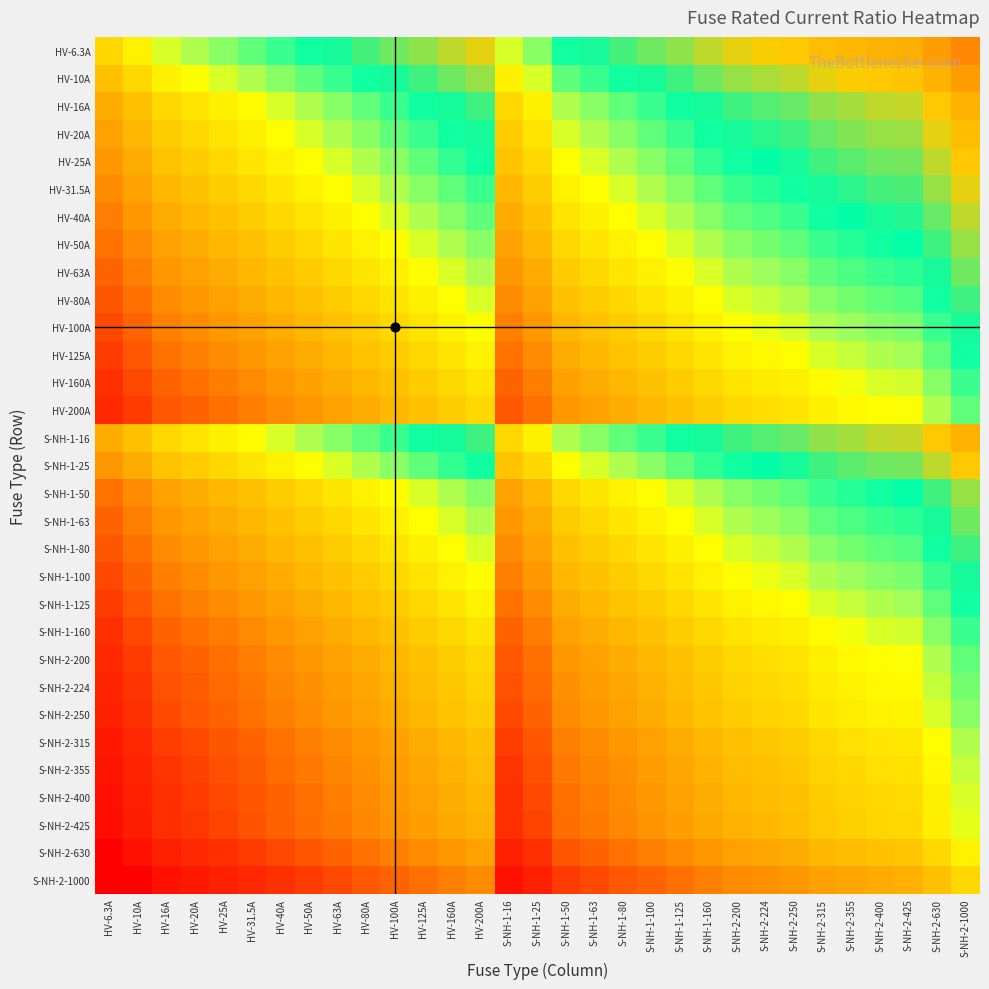

Reading left to right, what are all the values shown in this chart?

HV-6.3A: HV-6.3A=0.0	HV-10A=0.2	HV-16A=0.4	HV-20A=0.5	HV-25A=0.6	HV-31.5A=0.7	HV-40A=0.8	HV-50A=0.9	HV-63A=1.0	HV-80A=1.1	HV-100A=1.2	HV-125A=1.3	HV-160A=1.4	HV-200A=1.5	S-NH-1-16=0.4	S-NH-1-25=0.6	S-NH-1-50=0.9	S-NH-1-63=1.0	S-NH-1-80=1.1	S-NH-1-100=1.2	S-NH-1-125=1.3	S-NH-1-160=1.4	S-NH-2-200=1.5	S-NH-2-224=1.6	S-NH-2-250=1.6	S-NH-2-315=1.7	S-NH-2-355=1.8	S-NH-2-400=1.8	S-NH-2-425=1.8	S-NH-2-630=2.0	S-NH-2-1000=2.2
HV-10A: HV-6.3A=-0.2	HV-10A=0.0	HV-16A=0.2	HV-20A=0.3	HV-25A=0.4	HV-31.5A=0.5	HV-40A=0.6	HV-50A=0.7	HV-63A=0.8	HV-80A=0.9	HV-100A=1.0	HV-125A=1.1	HV-160A=1.2	HV-200A=1.3	S-NH-1-16=0.2	S-NH-1-25=0.4	S-NH-1-50=0.7	S-NH-1-63=0.8	S-NH-1-80=0.9	S-NH-1-100=1.0	S-NH-1-125=1.1	S-NH-1-160=1.2	S-NH-2-200=1.3	S-NH-2-224=1.4	S-NH-2-250=1.4	S-NH-2-315=1.5	S-NH-2-355=1.6	S-NH-2-400=1.6	S-NH-2-425=1.6	S-NH-2-630=1.8	S-NH-2-1000=2.0
HV-16A: HV-6.3A=-0.4	HV-10A=-0.2	HV-16A=0.0	HV-20A=0.1	HV-25A=0.2	HV-31.5A=0.3	HV-40A=0.4	HV-50A=0.5	HV-63A=0.6	HV-80A=0.7	HV-100A=0.8	HV-125A=0.9	HV-160A=1.0	HV-200A=1.1	S-NH-1-16=0.0	S-NH-1-25=0.2	S-NH-1-50=0.5	S-NH-1-63=0.6	S-NH-1-80=0.7	S-NH-1-100=0.8	S-NH-1-125=0.9	S-NH-1-160=1.0	S-NH-2-200=1.1	S-NH-2-224=1.1	S-NH-2-250=1.2	S-NH-2-315=1.3	S-NH-2-355=1.3	S-NH-2-400=1.4	S-NH-2-425=1.4	S-NH-2-630=1.6	S-NH-2-1000=1.8
HV-20A: HV-6.3A=-0.5	HV-10A=-0.3	HV-16A=-0.1	HV-20A=0.0	HV-25A=0.1	HV-31.5A=0.2	HV-40A=0.3	HV-50A=0.4	HV-63A=0.5	HV-80A=0.6	HV-100A=0.7	HV-125A=0.8	HV-160A=0.9	HV-200A=1.0	S-NH-1-16=-0.1	S-NH-1-25=0.1	S-NH-1-50=0.4	S-NH-1-63=0.5	S-NH-1-80=0.6	S-NH-1-100=0.7	S-NH-1-125=0.8	S-NH-1-160=0.9	S-NH-2-200=1.0	S-NH-2-224=1.0	S-NH-2-250=1.1	S-NH-2-315=1.2	S-NH-2-355=1.2	S-NH-2-400=1.3	S-NH-2-425=1.3	S-NH-2-630=1.5	S-NH-2-1000=1.7
HV-25A: HV-6.3A=-0.6	HV-10A=-0.4	HV-16A=-0.2	HV-20A=-0.1	HV-25A=0.0	HV-31.5A=0.1	HV-40A=0.2	HV-50A=0.3	HV-63A=0.4	HV-80A=0.5	HV-100A=0.6	HV-125A=0.7	HV-160A=0.8	HV-200A=0.9	S-NH-1-16=-0.2	S-NH-1-25=0.0	S-NH-1-50=0.3	S-NH-1-63=0.4	S-NH-1-80=0.5	S-NH-1-100=0.6	S-NH-1-125=0.7	S-NH-1-160=0.8	S-NH-2-200=0.9	S-NH-2-224=1.0	S-NH-2-250=1.0	S-NH-2-315=1.1	S-NH-2-355=1.2	S-NH-2-400=1.2	S-NH-2-425=1.2	S-NH-2-630=1.4	S-NH-2-1000=1.6
HV-31.5A: HV-6.3A=-0.7	HV-10A=-0.5	HV-16A=-0.3	HV-20A=-0.2	HV-25A=-0.1	HV-31.5A=0.0	HV-40A=0.1	HV-50A=0.2	HV-63A=0.3	HV-80A=0.4	HV-100A=0.5	HV-125A=0.6	HV-160A=0.7	HV-200A=0.8	S-NH-1-16=-0.3	S-NH-1-25=-0.1	S-NH-1-50=0.2	S-NH-1-63=0.3	S-NH-1-80=0.4	S-NH-1-100=0.5	S-NH-1-125=0.6	S-NH-1-160=0.7	S-NH-2-200=0.8	S-NH-2-224=0.9	S-NH-2-250=0.9	S-NH-2-315=1.0	S-NH-2-355=1.1	S-NH-2-400=1.1	S-NH-2-425=1.1	S-NH-2-630=1.3	S-NH-2-1000=1.5
HV-40A: HV-6.3A=-0.8	HV-10A=-0.6	HV-16A=-0.4	HV-20A=-0.3	HV-25A=-0.2	HV-31.5A=-0.1	HV-40A=0.0	HV-50A=0.1	HV-63A=0.2	HV-80A=0.3	HV-100A=0.4	HV-125A=0.5	HV-160A=0.6	HV-200A=0.7	S-NH-1-16=-0.4	S-NH-1-25=-0.2	S-NH-1-50=0.1	S-NH-1-63=0.2	S-NH-1-80=0.3	S-NH-1-100=0.4	S-NH-1-125=0.5	S-NH-1-160=0.6	S-NH-2-200=0.7	S-NH-2-224=0.7	S-NH-2-250=0.8	S-NH-2-315=0.9	S-NH-2-355=0.9	S-NH-2-400=1.0	S-NH-2-425=1.0	S-NH-2-630=1.2	S-NH-2-1000=1.4
HV-50A: HV-6.3A=-0.9	HV-10A=-0.7	HV-16A=-0.5	HV-20A=-0.4	HV-25A=-0.3	HV-31.5A=-0.2	HV-40A=-0.1	HV-50A=0.0	HV-63A=0.1	HV-80A=0.2	HV-100A=0.3	HV-125A=0.4	HV-160A=0.5	HV-200A=0.6	S-NH-1-16=-0.5	S-NH-1-25=-0.3	S-NH-1-50=0.0	S-NH-1-63=0.1	S-NH-1-80=0.2	S-NH-1-100=0.3	S-NH-1-125=0.4	S-NH-1-160=0.5	S-NH-2-200=0.6	S-NH-2-224=0.7	S-NH-2-250=0.7	S-NH-2-315=0.8	S-NH-2-355=0.9	S-NH-2-400=0.9	S-NH-2-425=0.9	S-NH-2-630=1.1	S-NH-2-1000=1.3
HV-63A: HV-6.3A=-1.0	HV-10A=-0.8	HV-16A=-0.6	HV-20A=-0.5	HV-25A=-0.4	HV-31.5A=-0.3	HV-40A=-0.2	HV-50A=-0.1	HV-63A=0.0	HV-80A=0.1	HV-100A=0.2	HV-125A=0.3	HV-160A=0.4	HV-200A=0.5	S-NH-1-16=-0.6	S-NH-1-25=-0.4	S-NH-1-50=-0.1	S-NH-1-63=0.0	S-NH-1-80=0.1	S-NH-1-100=0.2	S-NH-1-125=0.3	S-NH-1-160=0.4	S-NH-2-200=0.5	S-NH-2-224=0.6	S-NH-2-250=0.6	S-NH-2-315=0.7	S-NH-2-355=0.8	S-NH-2-400=0.8	S-NH-2-425=0.8	S-NH-2-630=1.0	S-NH-2-1000=1.2
HV-80A: HV-6.3A=-1.1	HV-10A=-0.9	HV-16A=-0.7	HV-20A=-0.6	HV-25A=-0.5	HV-31.5A=-0.4	HV-40A=-0.3	HV-50A=-0.2	HV-63A=-0.1	HV-80A=0.0	HV-100A=0.1	HV-125A=0.2	HV-160A=0.3	HV-200A=0.4	S-NH-1-16=-0.7	S-NH-1-25=-0.5	S-NH-1-50=-0.2	S-NH-1-63=-0.1	S-NH-1-80=0.0	S-NH-1-100=0.1	S-NH-1-125=0.2	S-NH-1-160=0.3	S-NH-2-200=0.4	S-NH-2-224=0.4	S-NH-2-250=0.5	S-NH-2-315=0.6	S-NH-2-355=0.6	S-NH-2-400=0.7	S-NH-2-425=0.7	S-NH-2-630=0.9	S-NH-2-1000=1.1
HV-100A: HV-6.3A=-1.2	HV-10A=-1.0	HV-16A=-0.8	HV-20A=-0.7	HV-25A=-0.6	HV-31.5A=-0.5	HV-40A=-0.4	HV-50A=-0.3	HV-63A=-0.2	HV-80A=-0.1	HV-100A=0.0	HV-125A=0.1	HV-160A=0.2	HV-200A=0.3	S-NH-1-16=-0.8	S-NH-1-25=-0.6	S-NH-1-50=-0.3	S-NH-1-63=-0.2	S-NH-1-80=-0.1	S-NH-1-100=0.0	S-NH-1-125=0.1	S-NH-1-160=0.2	S-NH-2-200=0.3	S-NH-2-224=0.4	S-NH-2-250=0.4	S-NH-2-315=0.5	S-NH-2-355=0.6	S-NH-2-400=0.6	S-NH-2-425=0.6	S-NH-2-630=0.8	S-NH-2-1000=1.0
HV-125A: HV-6.3A=-1.3	HV-10A=-1.1	HV-16A=-0.9	HV-20A=-0.8	HV-25A=-0.7	HV-31.5A=-0.6	HV-40A=-0.5	HV-50A=-0.4	HV-63A=-0.3	HV-80A=-0.2	HV-100A=-0.1	HV-125A=0.0	HV-160A=0.1	HV-200A=0.2	S-NH-1-16=-0.9	S-NH-1-25=-0.7	S-NH-1-50=-0.4	S-NH-1-63=-0.3	S-NH-1-80=-0.2	S-NH-1-100=-0.1	S-NH-1-125=0.0	S-NH-1-160=0.1	S-NH-2-200=0.2	S-NH-2-224=0.3	S-NH-2-250=0.3	S-NH-2-315=0.4	S-NH-2-355=0.5	S-NH-2-400=0.5	S-NH-2-425=0.5	S-NH-2-630=0.7	S-NH-2-1000=0.9
HV-160A: HV-6.3A=-1.4	HV-10A=-1.2	HV-16A=-1.0	HV-20A=-0.9	HV-25A=-0.8	HV-31.5A=-0.7	HV-40A=-0.6	HV-50A=-0.5	HV-63A=-0.4	HV-80A=-0.3	HV-100A=-0.2	HV-125A=-0.1	HV-160A=0.0	HV-200A=0.1	S-NH-1-16=-1.0	S-NH-1-25=-0.8	S-NH-1-50=-0.5	S-NH-1-63=-0.4	S-NH-1-80=-0.3	S-NH-1-100=-0.2	S-NH-1-125=-0.1	S-NH-1-160=0.0	S-NH-2-200=0.1	S-NH-2-224=0.1	S-NH-2-250=0.2	S-NH-2-315=0.3	S-NH-2-355=0.3	S-NH-2-400=0.4	S-NH-2-425=0.4	S-NH-2-630=0.6	S-NH-2-1000=0.8
HV-200A: HV-6.3A=-1.5	HV-10A=-1.3	HV-16A=-1.1	HV-20A=-1.0	HV-25A=-0.9	HV-31.5A=-0.8	HV-40A=-0.7	HV-50A=-0.6	HV-63A=-0.5	HV-80A=-0.4	HV-100A=-0.3	HV-125A=-0.2	HV-160A=-0.1	HV-200A=0.0	S-NH-1-16=-1.1	S-NH-1-25=-0.9	S-NH-1-50=-0.6	S-NH-1-63=-0.5	S-NH-1-80=-0.4	S-NH-1-100=-0.3	S-NH-1-125=-0.2	S-NH-1-160=-0.1	S-NH-2-200=0.0	S-NH-2-224=0.0	S-NH-2-250=0.1	S-NH-2-315=0.2	S-NH-2-355=0.2	S-NH-2-400=0.3	S-NH-2-425=0.3	S-NH-2-630=0.5	S-NH-2-1000=0.7
S-NH-1-16: HV-6.3A=-0.4	HV-10A=-0.2	HV-16A=0.0	HV-20A=0.1	HV-25A=0.2	HV-31.5A=0.3	HV-40A=0.4	HV-50A=0.5	HV-63A=0.6	HV-80A=0.7	HV-100A=0.8	HV-125A=0.9	HV-160A=1.0	HV-200A=1.1	S-NH-1-16=0.0	S-NH-1-25=0.2	S-NH-1-50=0.5	S-NH-1-63=0.6	S-NH-1-80=0.7	S-NH-1-100=0.8	S-NH-1-125=0.9	S-NH-1-160=1.0	S-NH-2-200=1.1	S-NH-2-224=1.1	S-NH-2-250=1.2	S-NH-2-315=1.3	S-NH-2-355=1.3	S-NH-2-400=1.4	S-NH-2-425=1.4	S-NH-2-630=1.6	S-NH-2-1000=1.8
S-NH-1-25: HV-6.3A=-0.6	HV-10A=-0.4	HV-16A=-0.2	HV-20A=-0.1	HV-25A=0.0	HV-31.5A=0.1	HV-40A=0.2	HV-50A=0.3	HV-63A=0.4	HV-80A=0.5	HV-100A=0.6	HV-125A=0.7	HV-160A=0.8	HV-200A=0.9	S-NH-1-16=-0.2	S-NH-1-25=0.0	S-NH-1-50=0.3	S-NH-1-63=0.4	S-NH-1-80=0.5	S-NH-1-100=0.6	S-NH-1-125=0.7	S-NH-1-160=0.8	S-NH-2-200=0.9	S-NH-2-224=1.0	S-NH-2-250=1.0	S-NH-2-315=1.1	S-NH-2-355=1.2	S-NH-2-400=1.2	S-NH-2-425=1.2	S-NH-2-630=1.4	S-NH-2-1000=1.6
S-NH-1-50: HV-6.3A=-0.9	HV-10A=-0.7	HV-16A=-0.5	HV-20A=-0.4	HV-25A=-0.3	HV-31.5A=-0.2	HV-40A=-0.1	HV-50A=0.0	HV-63A=0.1	HV-80A=0.2	HV-100A=0.3	HV-125A=0.4	HV-160A=0.5	HV-200A=0.6	S-NH-1-16=-0.5	S-NH-1-25=-0.3	S-NH-1-50=0.0	S-NH-1-63=0.1	S-NH-1-80=0.2	S-NH-1-100=0.3	S-NH-1-125=0.4	S-NH-1-160=0.5	S-NH-2-200=0.6	S-NH-2-224=0.7	S-NH-2-250=0.7	S-NH-2-315=0.8	S-NH-2-355=0.9	S-NH-2-400=0.9	S-NH-2-425=0.9	S-NH-2-630=1.1	S-NH-2-1000=1.3
S-NH-1-63: HV-6.3A=-1.0	HV-10A=-0.8	HV-16A=-0.6	HV-20A=-0.5	HV-25A=-0.4	HV-31.5A=-0.3	HV-40A=-0.2	HV-50A=-0.1	HV-63A=0.0	HV-80A=0.1	HV-100A=0.2	HV-125A=0.3	HV-160A=0.4	HV-200A=0.5	S-NH-1-16=-0.6	S-NH-1-25=-0.4	S-NH-1-50=-0.1	S-NH-1-63=0.0	S-NH-1-80=0.1	S-NH-1-100=0.2	S-NH-1-125=0.3	S-NH-1-160=0.4	S-NH-2-200=0.5	S-NH-2-224=0.6	S-NH-2-250=0.6	S-NH-2-315=0.7	S-NH-2-355=0.8	S-NH-2-400=0.8	S-NH-2-425=0.8	S-NH-2-630=1.0	S-NH-2-1000=1.2
S-NH-1-80: HV-6.3A=-1.1	HV-10A=-0.9	HV-16A=-0.7	HV-20A=-0.6	HV-25A=-0.5	HV-31.5A=-0.4	HV-40A=-0.3	HV-50A=-0.2	HV-63A=-0.1	HV-80A=0.0	HV-100A=0.1	HV-125A=0.2	HV-160A=0.3	HV-200A=0.4	S-NH-1-16=-0.7	S-NH-1-25=-0.5	S-NH-1-50=-0.2	S-NH-1-63=-0.1	S-NH-1-80=0.0	S-NH-1-100=0.1	S-NH-1-125=0.2	S-NH-1-160=0.3	S-NH-2-200=0.4	S-NH-2-224=0.4	S-NH-2-250=0.5	S-NH-2-315=0.6	S-NH-2-355=0.6	S-NH-2-400=0.7	S-NH-2-425=0.7	S-NH-2-630=0.9	S-NH-2-1000=1.1
S-NH-1-100: HV-6.3A=-1.2	HV-10A=-1.0	HV-16A=-0.8	HV-20A=-0.7	HV-25A=-0.6	HV-31.5A=-0.5	HV-40A=-0.4	HV-50A=-0.3	HV-63A=-0.2	HV-80A=-0.1	HV-100A=0.0	HV-125A=0.1	HV-160A=0.2	HV-200A=0.3	S-NH-1-16=-0.8	S-NH-1-25=-0.6	S-NH-1-50=-0.3	S-NH-1-63=-0.2	S-NH-1-80=-0.1	S-NH-1-100=0.0	S-NH-1-125=0.1	S-NH-1-160=0.2	S-NH-2-200=0.3	S-NH-2-224=0.4	S-NH-2-250=0.4	S-NH-2-315=0.5	S-NH-2-355=0.6	S-NH-2-400=0.6	S-NH-2-425=0.6	S-NH-2-630=0.8	S-NH-2-1000=1.0
S-NH-1-125: HV-6.3A=-1.3	HV-10A=-1.1	HV-16A=-0.9	HV-20A=-0.8	HV-25A=-0.7	HV-31.5A=-0.6	HV-40A=-0.5	HV-50A=-0.4	HV-63A=-0.3	HV-80A=-0.2	HV-100A=-0.1	HV-125A=0.0	HV-160A=0.1	HV-200A=0.2	S-NH-1-16=-0.9	S-NH-1-25=-0.7	S-NH-1-50=-0.4	S-NH-1-63=-0.3	S-NH-1-80=-0.2	S-NH-1-100=-0.1	S-NH-1-125=0.0	S-NH-1-160=0.1	S-NH-2-200=0.2	S-NH-2-224=0.3	S-NH-2-250=0.3	S-NH-2-315=0.4	S-NH-2-355=0.5	S-NH-2-400=0.5	S-NH-2-425=0.5	S-NH-2-630=0.7	S-NH-2-1000=0.9
S-NH-1-160: HV-6.3A=-1.4	HV-10A=-1.2	HV-16A=-1.0	HV-20A=-0.9	HV-25A=-0.8	HV-31.5A=-0.7	HV-40A=-0.6	HV-50A=-0.5	HV-63A=-0.4	HV-80A=-0.3	HV-100A=-0.2	HV-125A=-0.1	HV-160A=0.0	HV-200A=0.1	S-NH-1-16=-1.0	S-NH-1-25=-0.8	S-NH-1-50=-0.5	S-NH-1-63=-0.4	S-NH-1-80=-0.3	S-NH-1-100=-0.2	S-NH-1-125=-0.1	S-NH-1-160=0.0	S-NH-2-200=0.1	S-NH-2-224=0.1	S-NH-2-250=0.2	S-NH-2-315=0.3	S-NH-2-355=0.3	S-NH-2-400=0.4	S-NH-2-425=0.4	S-NH-2-630=0.6	S-NH-2-1000=0.8
S-NH-2-200: HV-6.3A=-1.5	HV-10A=-1.3	HV-16A=-1.1	HV-20A=-1.0	HV-25A=-0.9	HV-31.5A=-0.8	HV-40A=-0.7	HV-50A=-0.6	HV-63A=-0.5	HV-80A=-0.4	HV-100A=-0.3	HV-125A=-0.2	HV-160A=-0.1	HV-200A=0.0	S-NH-1-16=-1.1	S-NH-1-25=-0.9	S-NH-1-50=-0.6	S-NH-1-63=-0.5	S-NH-1-80=-0.4	S-NH-1-100=-0.3	S-NH-1-125=-0.2	S-NH-1-160=-0.1	S-NH-2-200=0.0	S-NH-2-224=0.0	S-NH-2-250=0.1	S-NH-2-315=0.2	S-NH-2-355=0.2	S-NH-2-400=0.3	S-NH-2-425=0.3	S-NH-2-630=0.5	S-NH-2-1000=0.7
S-NH-2-224: HV-6.3A=-1.6	HV-10A=-1.4	HV-16A=-1.1	HV-20A=-1.0	HV-25A=-1.0	HV-31.5A=-0.9	HV-40A=-0.7	HV-50A=-0.7	HV-63A=-0.6	HV-80A=-0.4	HV-100A=-0.4	HV-125A=-0.3	HV-160A=-0.1	HV-200A=-0.0	S-NH-1-16=-1.1	S-NH-1-25=-1.0	S-NH-1-50=-0.7	S-NH-1-63=-0.6	S-NH-1-80=-0.4	S-NH-1-100=-0.4	S-NH-1-125=-0.3	S-NH-1-160=-0.1	S-NH-2-200=-0.0	S-NH-2-224=0.0	S-NH-2-250=0.0	S-NH-2-315=0.1	S-NH-2-355=0.2	S-NH-2-400=0.3	S-NH-2-425=0.3	S-NH-2-630=0.4	S-NH-2-1000=0.6
S-NH-2-250: HV-6.3A=-1.6	HV-10A=-1.4	HV-16A=-1.2	HV-20A=-1.1	HV-25A=-1.0	HV-31.5A=-0.9	HV-40A=-0.8	HV-50A=-0.7	HV-63A=-0.6	HV-80A=-0.5	HV-100A=-0.4	HV-125A=-0.3	HV-160A=-0.2	HV-200A=-0.1	S-NH-1-16=-1.2	S-NH-1-25=-1.0	S-NH-1-50=-0.7	S-NH-1-63=-0.6	S-NH-1-80=-0.5	S-NH-1-100=-0.4	S-NH-1-125=-0.3	S-NH-1-160=-0.2	S-NH-2-200=-0.1	S-NH-2-224=-0.0	S-NH-2-250=0.0	S-NH-2-315=0.1	S-NH-2-355=0.2	S-NH-2-400=0.2	S-NH-2-425=0.2	S-NH-2-630=0.4	S-NH-2-1000=0.6
S-NH-2-315: HV-6.3A=-1.7	HV-10A=-1.5	HV-16A=-1.3	HV-20A=-1.2	HV-25A=-1.1	HV-31.5A=-1.0	HV-40A=-0.9	HV-50A=-0.8	HV-63A=-0.7	HV-80A=-0.6	HV-100A=-0.5	HV-125A=-0.4	HV-160A=-0.3	HV-200A=-0.2	S-NH-1-16=-1.3	S-NH-1-25=-1.1	S-NH-1-50=-0.8	S-NH-1-63=-0.7	S-NH-1-80=-0.6	S-NH-1-100=-0.5	S-NH-1-125=-0.4	S-NH-1-160=-0.3	S-NH-2-200=-0.2	S-NH-2-224=-0.1	S-NH-2-250=-0.1	S-NH-2-315=0.0	S-NH-2-355=0.1	S-NH-2-400=0.1	S-NH-2-425=0.1	S-NH-2-630=0.3	S-NH-2-1000=0.5
S-NH-2-355: HV-6.3A=-1.8	HV-10A=-1.6	HV-16A=-1.3	HV-20A=-1.2	HV-25A=-1.2	HV-31.5A=-1.1	HV-40A=-0.9	HV-50A=-0.9	HV-63A=-0.8	HV-80A=-0.6	HV-100A=-0.6	HV-125A=-0.5	HV-160A=-0.3	HV-200A=-0.2	S-NH-1-16=-1.3	S-NH-1-25=-1.2	S-NH-1-50=-0.9	S-NH-1-63=-0.8	S-NH-1-80=-0.6	S-NH-1-100=-0.6	S-NH-1-125=-0.5	S-NH-1-160=-0.3	S-NH-2-200=-0.2	S-NH-2-224=-0.2	S-NH-2-250=-0.2	S-NH-2-315=-0.1	S-NH-2-355=0.0	S-NH-2-400=0.1	S-NH-2-425=0.1	S-NH-2-630=0.2	S-NH-2-1000=0.4
S-NH-2-400: HV-6.3A=-1.8	HV-10A=-1.6	HV-16A=-1.4	HV-20A=-1.3	HV-25A=-1.2	HV-31.5A=-1.1	HV-40A=-1.0	HV-50A=-0.9	HV-63A=-0.8	HV-80A=-0.7	HV-100A=-0.6	HV-125A=-0.5	HV-160A=-0.4	HV-200A=-0.3	S-NH-1-16=-1.4	S-NH-1-25=-1.2	S-NH-1-50=-0.9	S-NH-1-63=-0.8	S-NH-1-80=-0.7	S-NH-1-100=-0.6	S-NH-1-125=-0.5	S-NH-1-160=-0.4	S-NH-2-200=-0.3	S-NH-2-224=-0.3	S-NH-2-250=-0.2	S-NH-2-315=-0.1	S-NH-2-355=-0.1	S-NH-2-400=0.0	S-NH-2-425=0.0	S-NH-2-630=0.2	S-NH-2-1000=0.4
S-NH-2-425: HV-6.3A=-1.8	HV-10A=-1.6	HV-16A=-1.4	HV-20A=-1.3	HV-25A=-1.2	HV-31.5A=-1.1	HV-40A=-1.0	HV-50A=-0.9	HV-63A=-0.8	HV-80A=-0.7	HV-100A=-0.6	HV-125A=-0.5	HV-160A=-0.4	HV-200A=-0.3	S-NH-1-16=-1.4	S-NH-1-25=-1.2	S-NH-1-50=-0.9	S-NH-1-63=-0.8	S-NH-1-80=-0.7	S-NH-1-100=-0.6	S-NH-1-125=-0.5	S-NH-1-160=-0.4	S-NH-2-200=-0.3	S-NH-2-224=-0.3	S-NH-2-250=-0.2	S-NH-2-315=-0.1	S-NH-2-355=-0.1	S-NH-2-400=-0.0	S-NH-2-425=0.0	S-NH-2-630=0.2	S-NH-2-1000=0.4
S-NH-2-630: HV-6.3A=-2.0	HV-10A=-1.8	HV-16A=-1.6	HV-20A=-1.5	HV-25A=-1.4	HV-31.5A=-1.3	HV-40A=-1.2	HV-50A=-1.1	HV-63A=-1.0	HV-80A=-0.9	HV-100A=-0.8	HV-125A=-0.7	HV-160A=-0.6	HV-200A=-0.5	S-NH-1-16=-1.6	S-NH-1-25=-1.4	S-NH-1-50=-1.1	S-NH-1-63=-1.0	S-NH-1-80=-0.9	S-NH-1-100=-0.8	S-NH-1-125=-0.7	S-NH-1-160=-0.6	S-NH-2-200=-0.5	S-NH-2-224=-0.4	S-NH-2-250=-0.4	S-NH-2-315=-0.3	S-NH-2-355=-0.2	S-NH-2-400=-0.2	S-NH-2-425=-0.2	S-NH-2-630=0.0	S-NH-2-1000=0.2
S-NH-2-1000: HV-6.3A=-2.0	HV-10A=-2.0	HV-16A=-1.8	HV-20A=-1.7	HV-25A=-1.6	HV-31.5A=-1.5	HV-40A=-1.4	HV-50A=-1.3	HV-63A=-1.2	HV-80A=-1.1	HV-100A=-1.0	HV-125A=-0.9	HV-160A=-0.8	HV-200A=-0.7	S-NH-1-16=-1.8	S-NH-1-25=-1.6	S-NH-1-50=-1.3	S-NH-1-63=-1.2	S-NH-1-80=-1.1	S-NH-1-100=-1.0	S-NH-1-125=-0.9	S-NH-1-160=-0.8	S-NH-2-200=-0.7	S-NH-2-224=-0.6	S-NH-2-250=-0.6	S-NH-2-315=-0.5	S-NH-2-355=-0.4	S-NH-2-400=-0.4	S-NH-2-425=-0.4	S-NH-2-630=-0.2	S-NH-2-1000=0.0